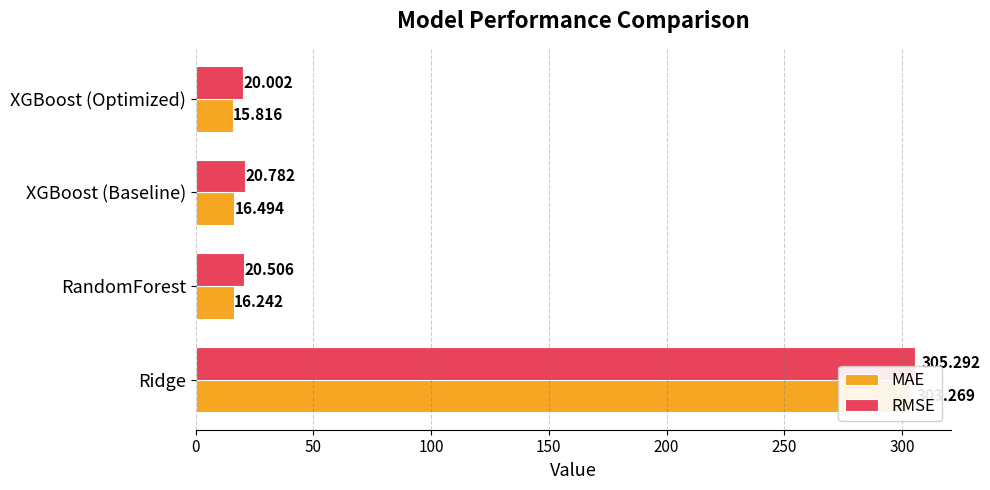

Reading right to left, list all the values displayed in this chart.

MAE: 15.8	16.5	16.2	303.3
RMSE: 20.0	20.8	20.5	305.3